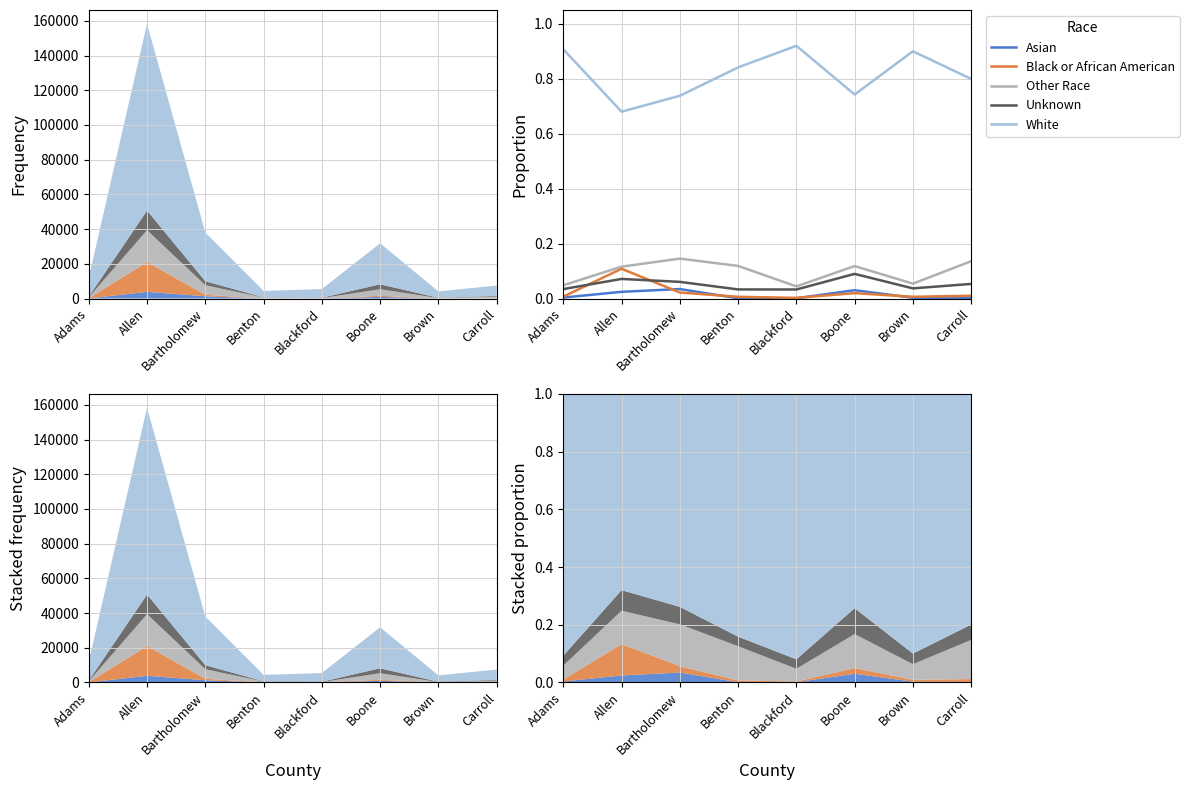

Between Allen and Carroll, which series saw the biggest shift?

White